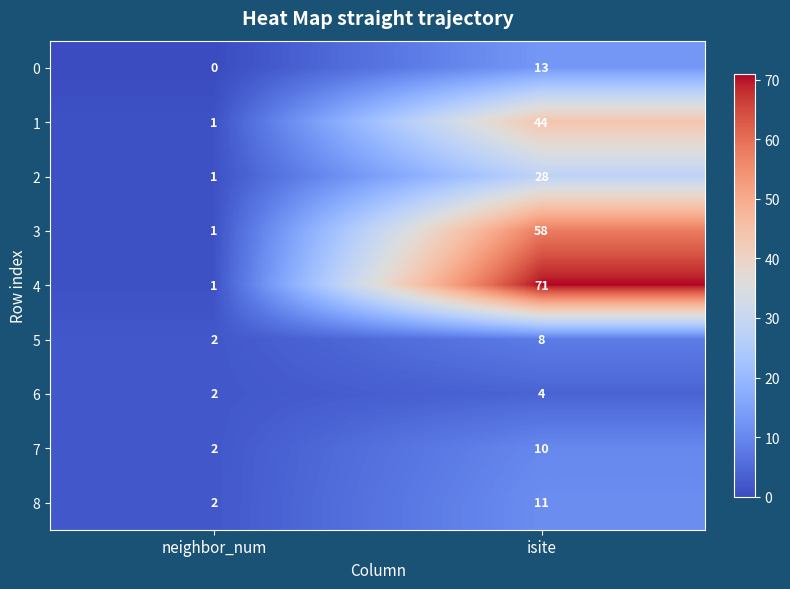

List the series in order of their peak value, highest first.

4, 3, 1, 2, 0, 8, 7, 5, 6